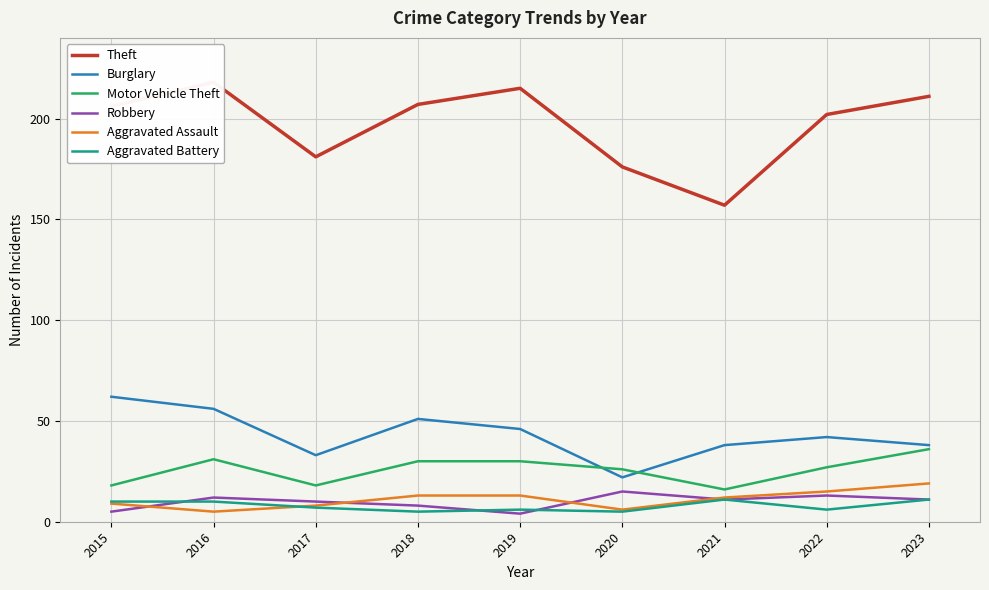

At which category is the sum across all series the highest?

2016